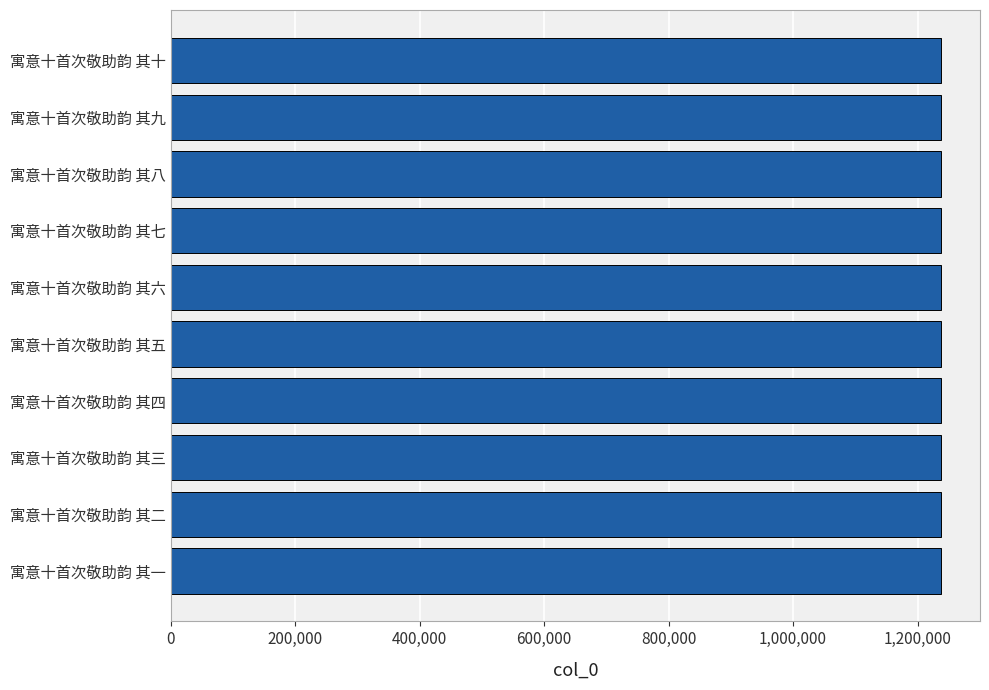

Is it true that the value at 寓意十首次敬助韵 其三 is 1919792?

False